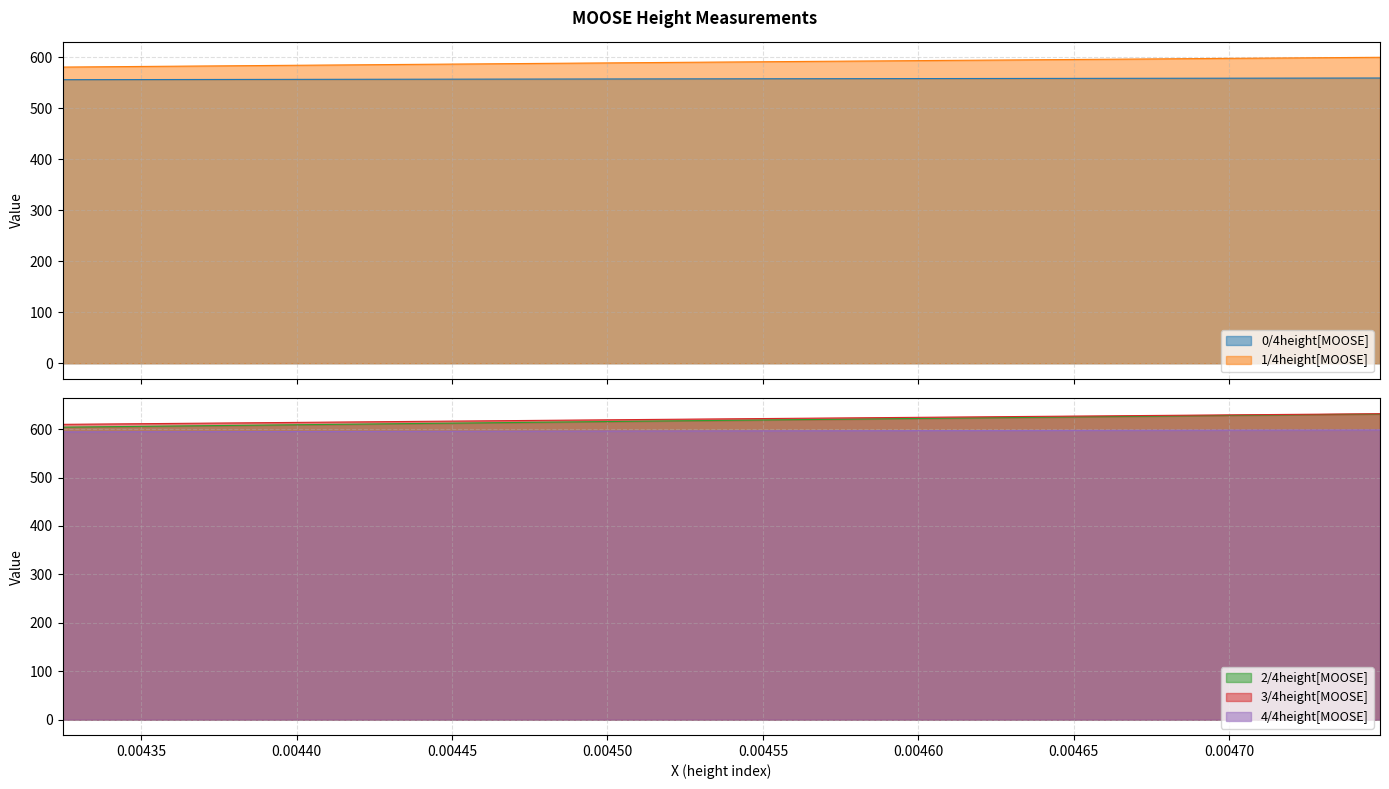

What is the label of the 9th point from the right?

0.0046616